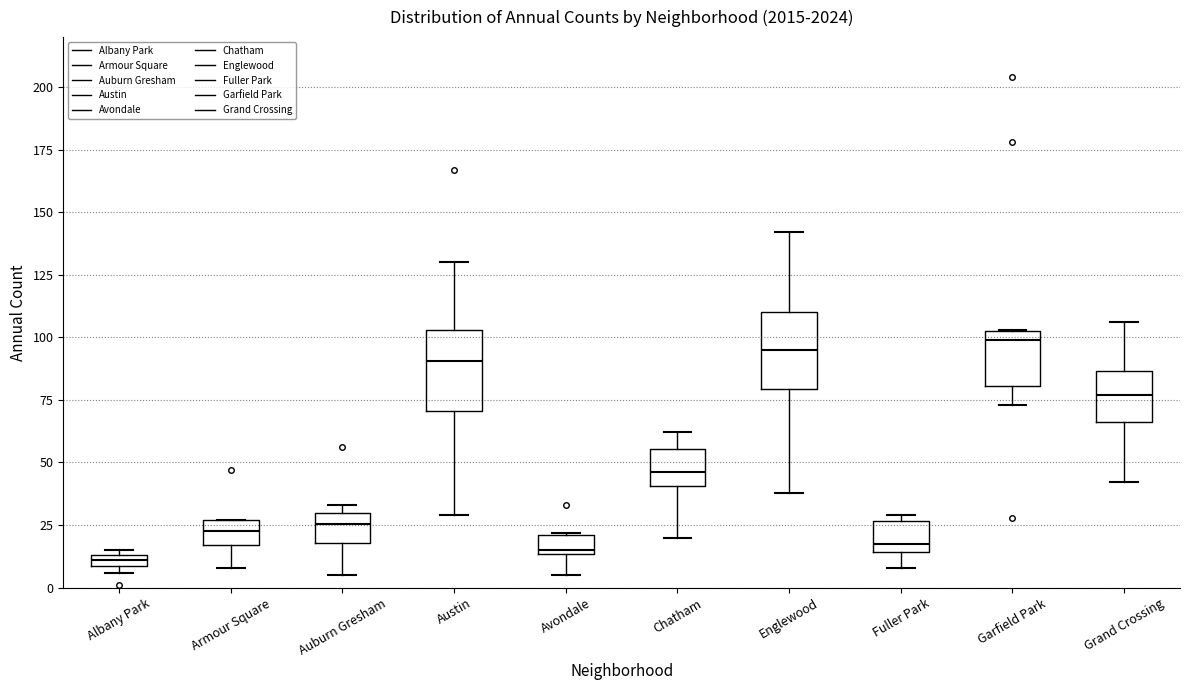

Where does the lower whisker of the box for Avondale end on the y-axis? The values are not printed on the chart, so give them approximately, as read against the axis.

5